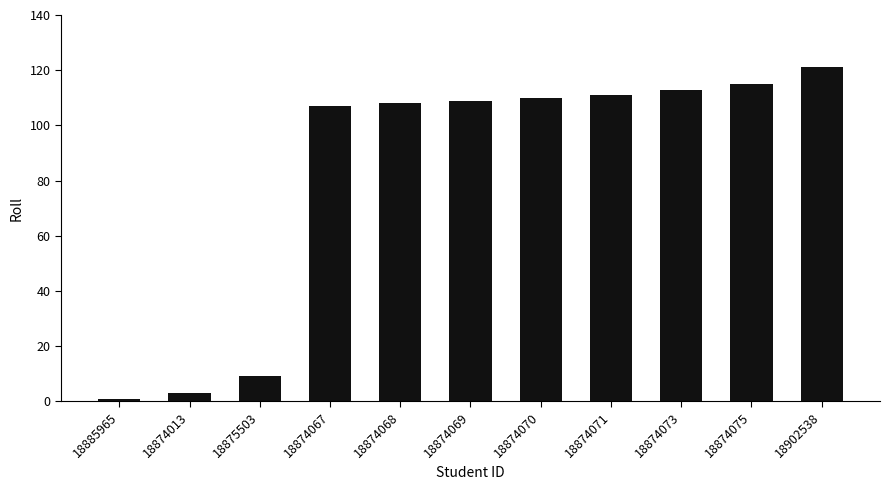

What is the difference between the maximum and minimum values?

120